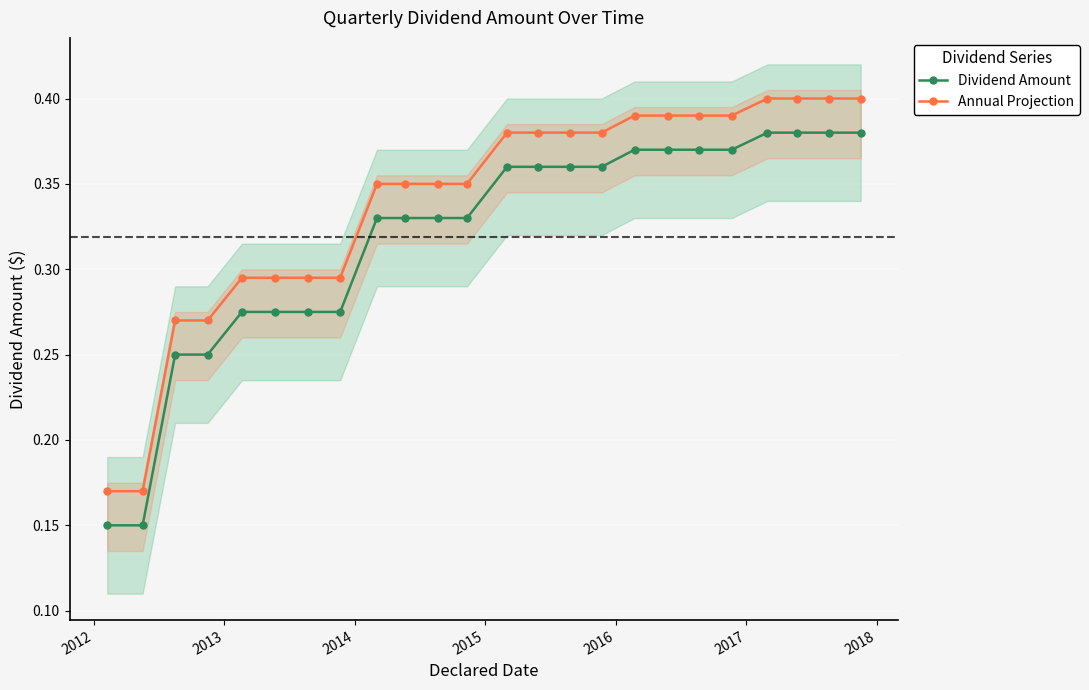

Count the Dividend Amount values in the range 0 to 1.

24